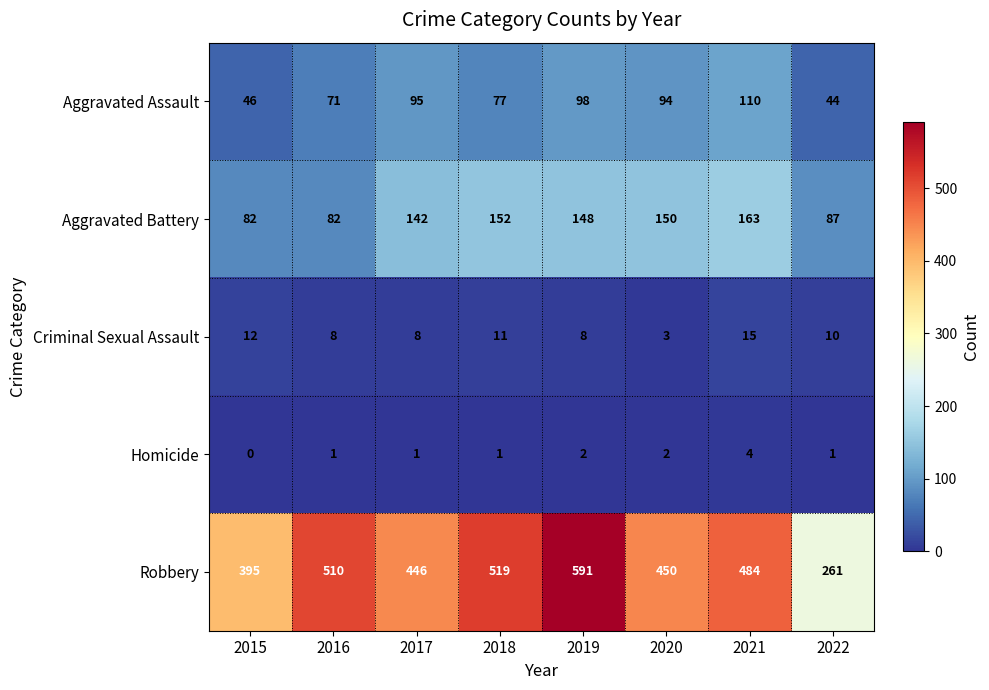

Is it true that Aggravated Battery equals 131 at 2015?

False